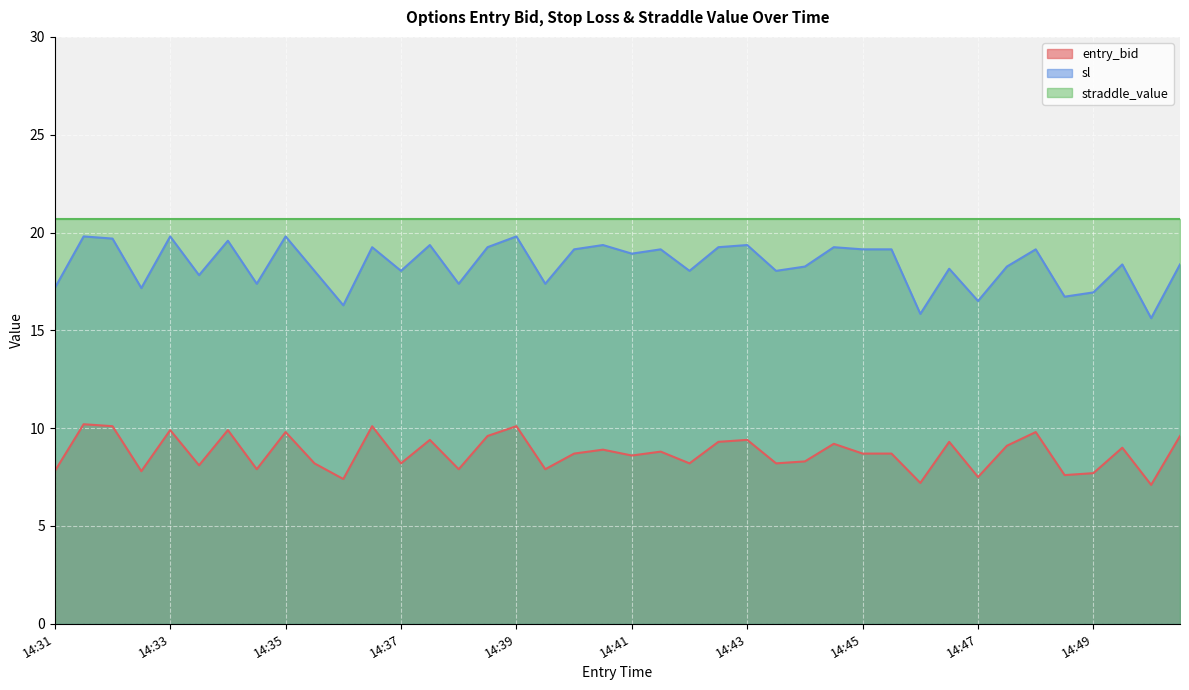

What is the difference between the maximum and minimum values in the sl series?

4.2